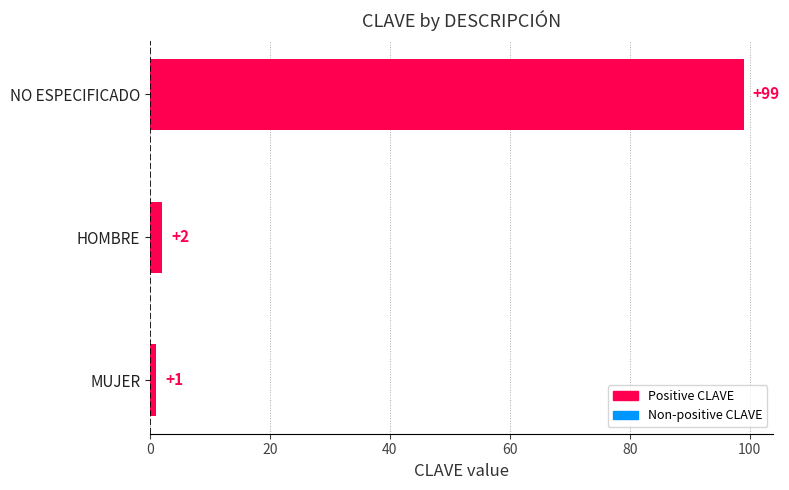

Are the bars grouped side by side (vs. stacked)?

No